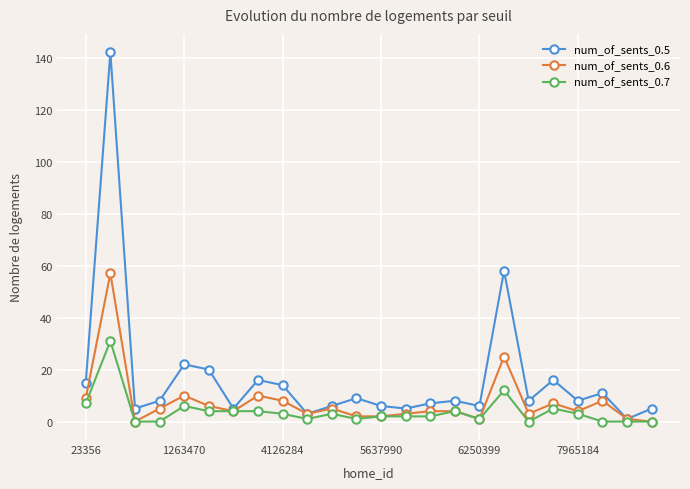

What is the greatest value displayed?

142